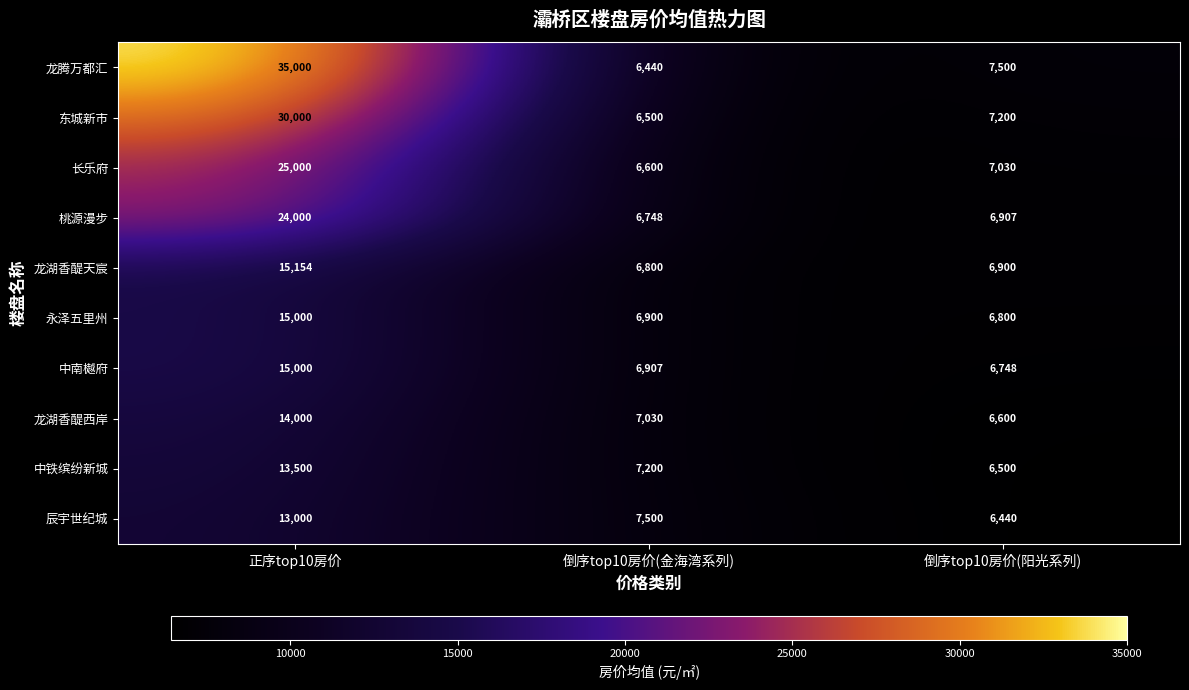

Between 正序top10房价 and 倒序top10房价(金海湾系列), which series saw the biggest shift?

龙腾万都汇